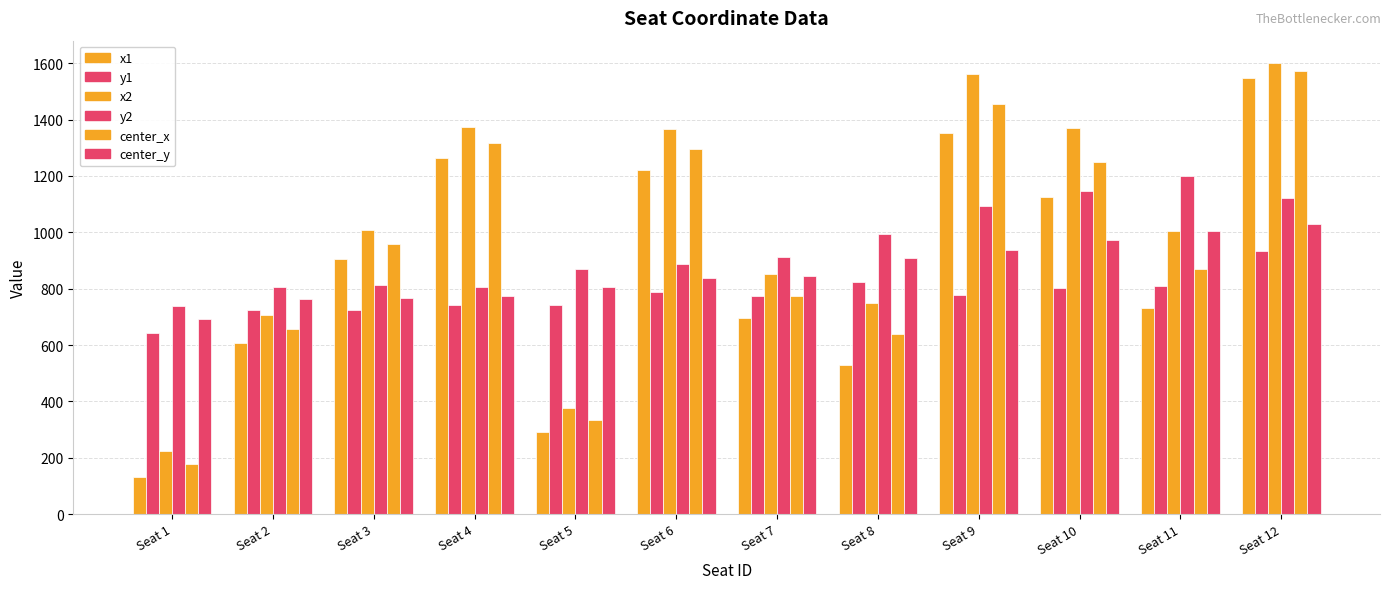

Where does the x1 series first go above 905?

Seat 3